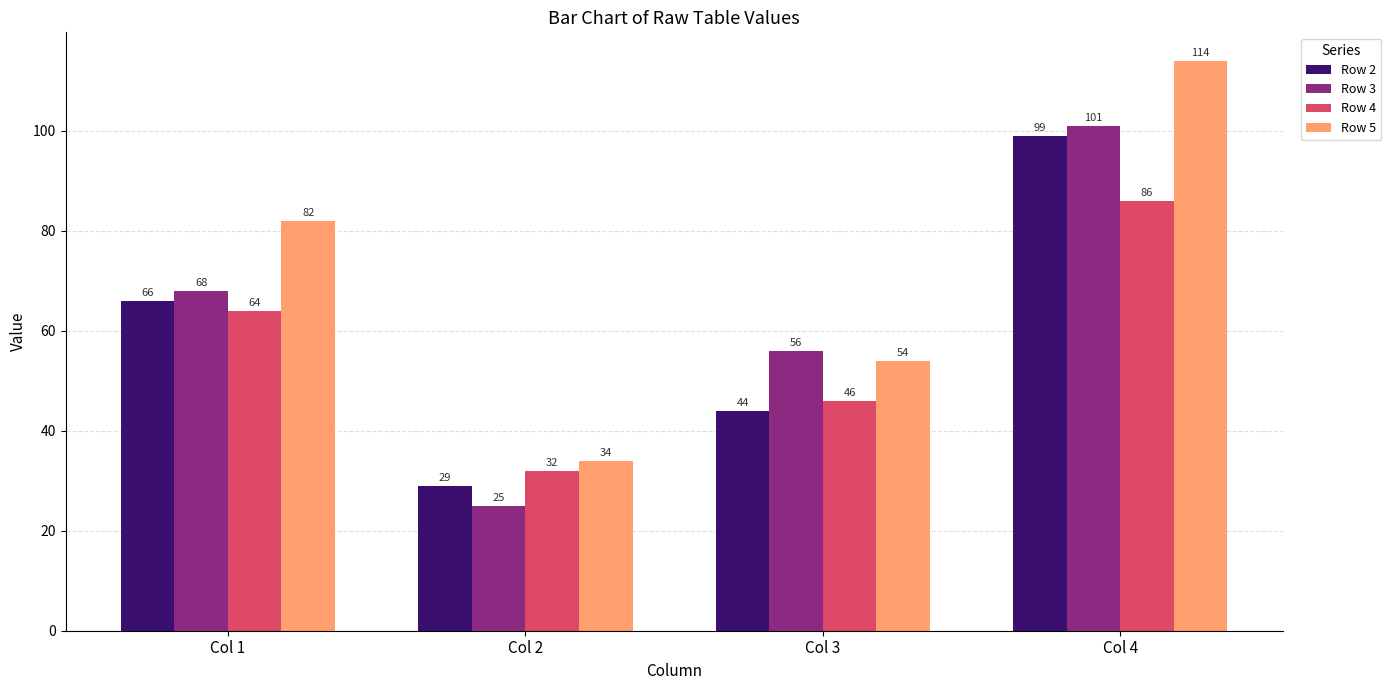

What is the spread (max minus min) of values at Col 3?

12